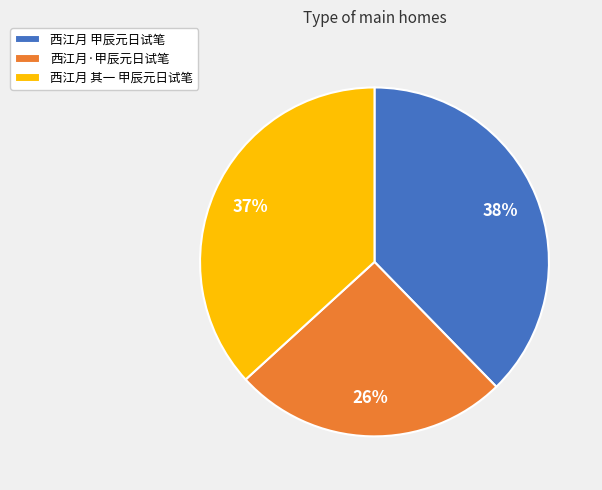

Rank the categories by value from highest to lowest.

西江月 甲辰元日试笔, 西江月 其一 甲辰元日试笔, 西江月·甲辰元日试笔